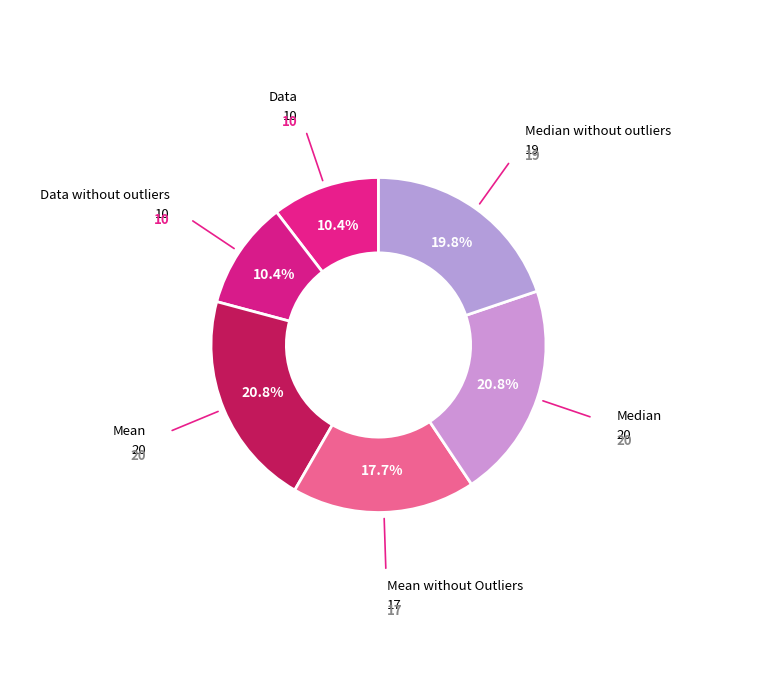

Count the number of slices in the pie.

6